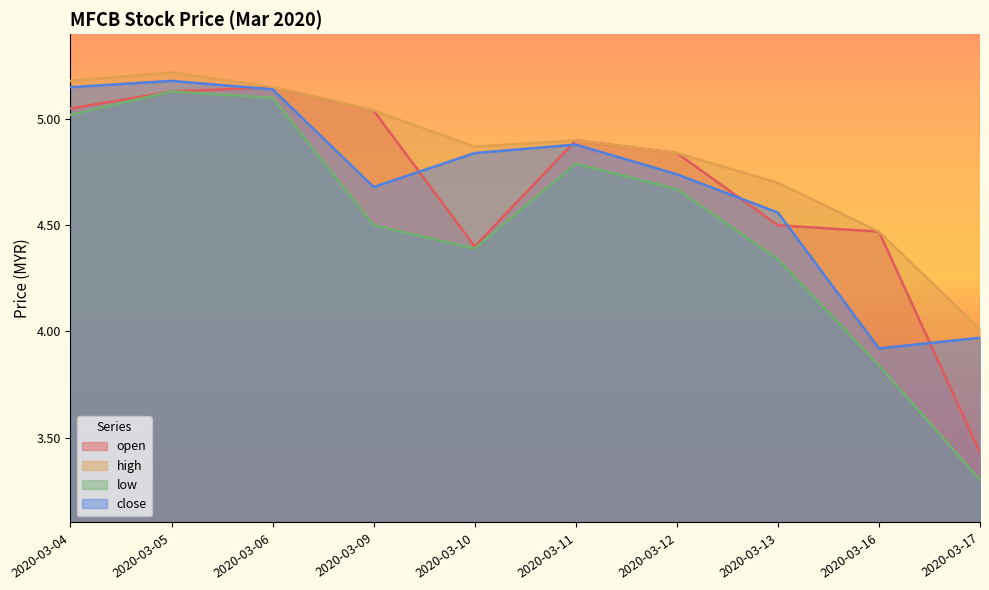

What is the maximum value for close?

5.2